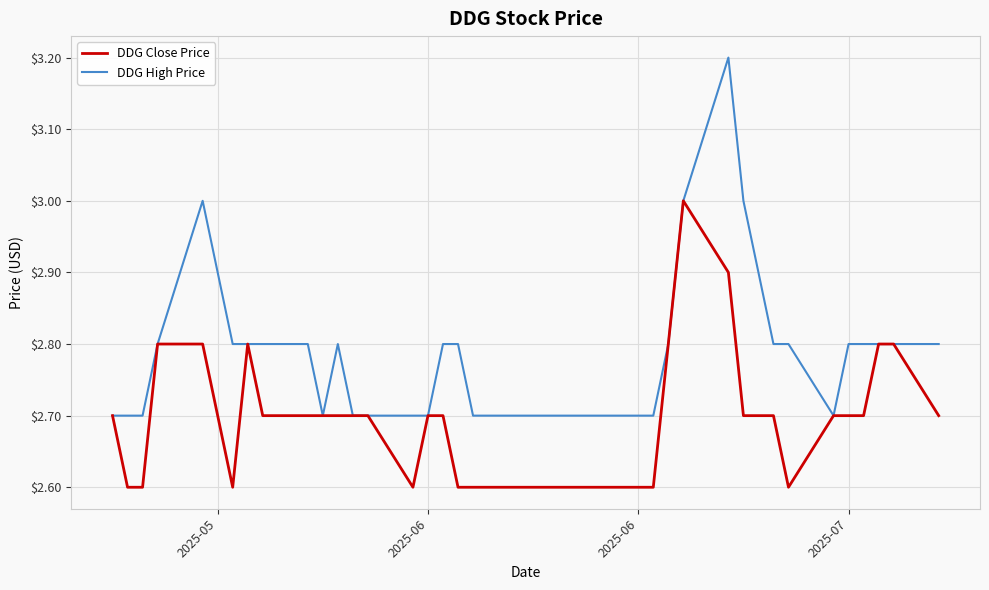

How many categories are shown in the chart?

40